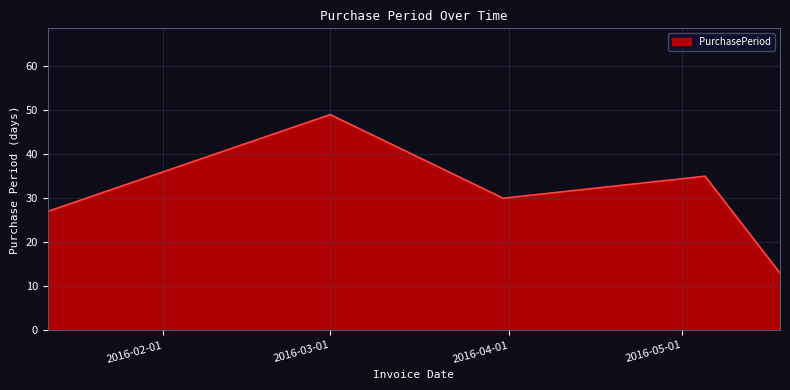

What is the difference between the maximum and minimum values?

36